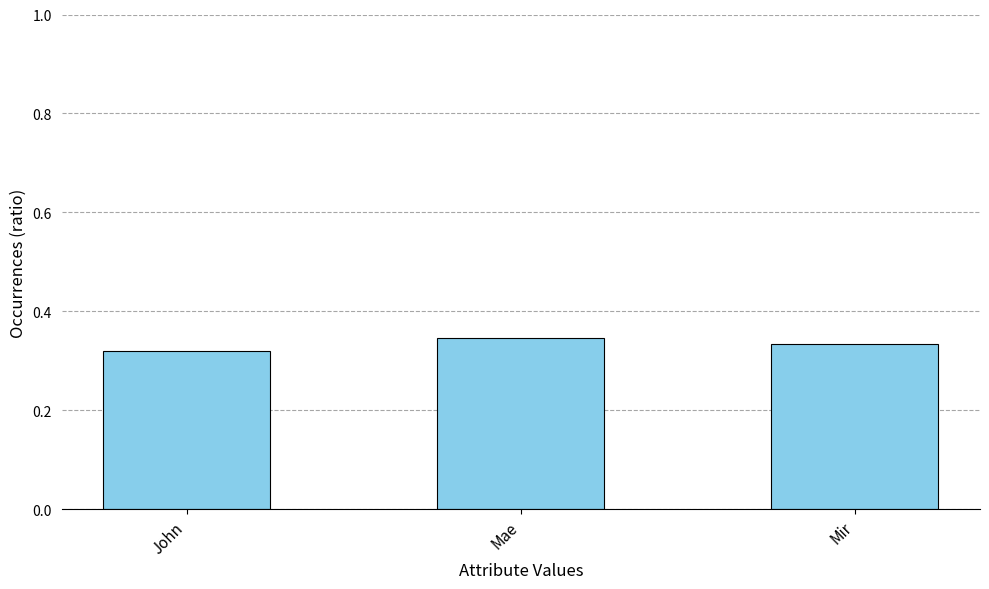

How many categories are shown in the chart?

3